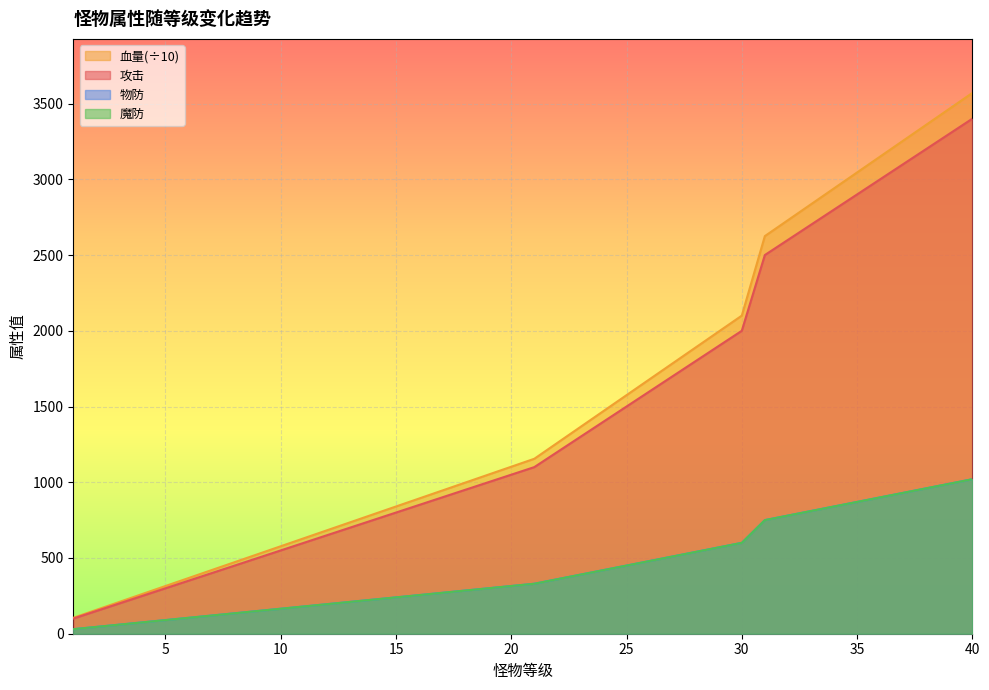

What is the sum of all 攻击 values?

56500.0